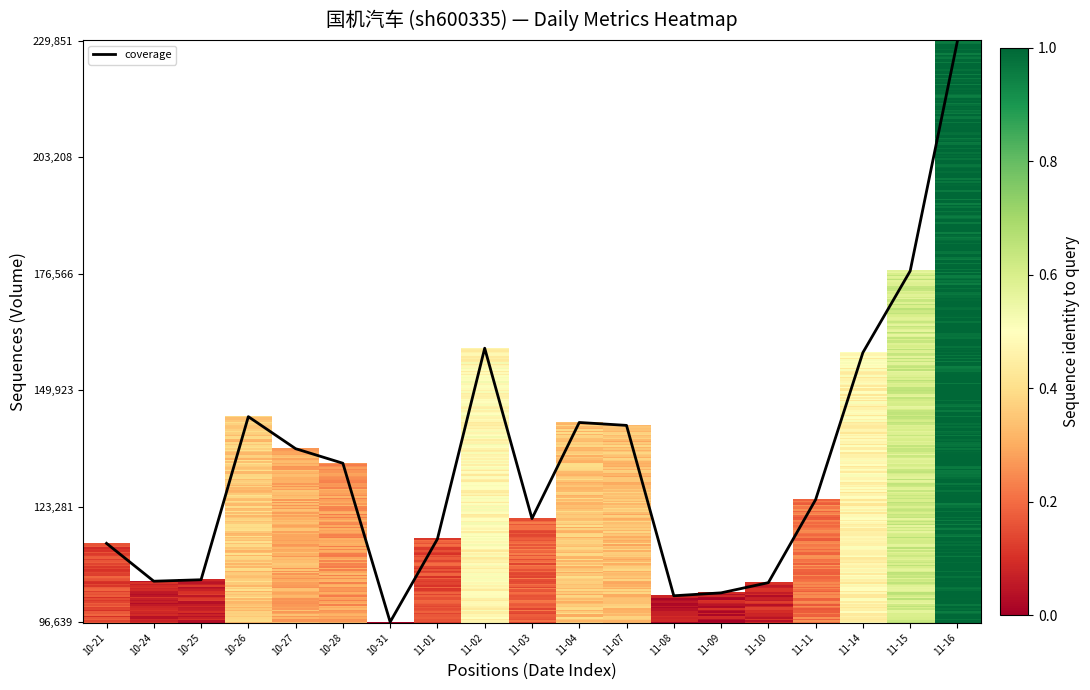

Does the chart display data point markers on the line(s)?

No